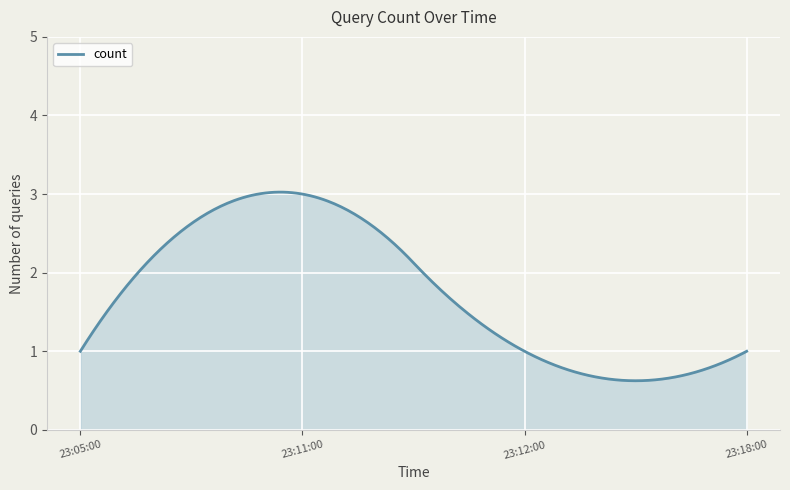

What is the maximum value shown in the chart?

3.0